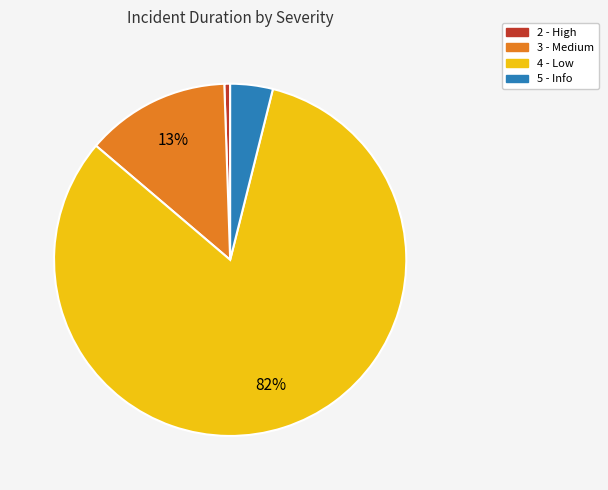

Is there any slice that represents more than half of the pie?

Yes